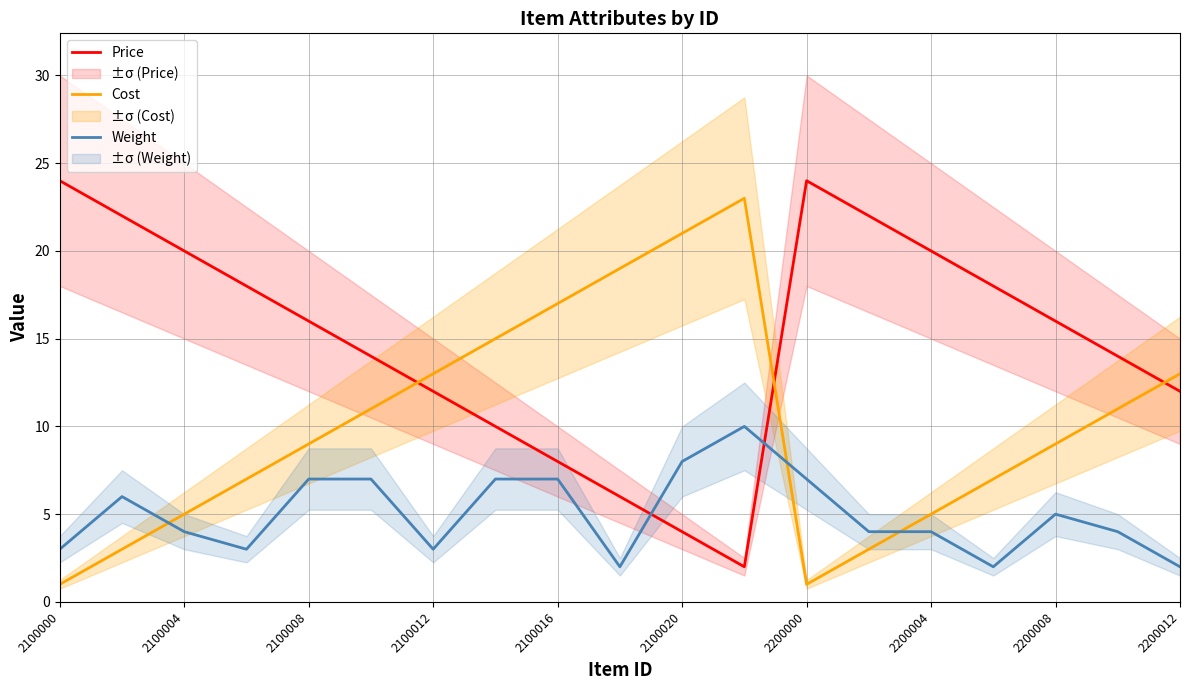

How many intersections are there between Cost and Price?

3